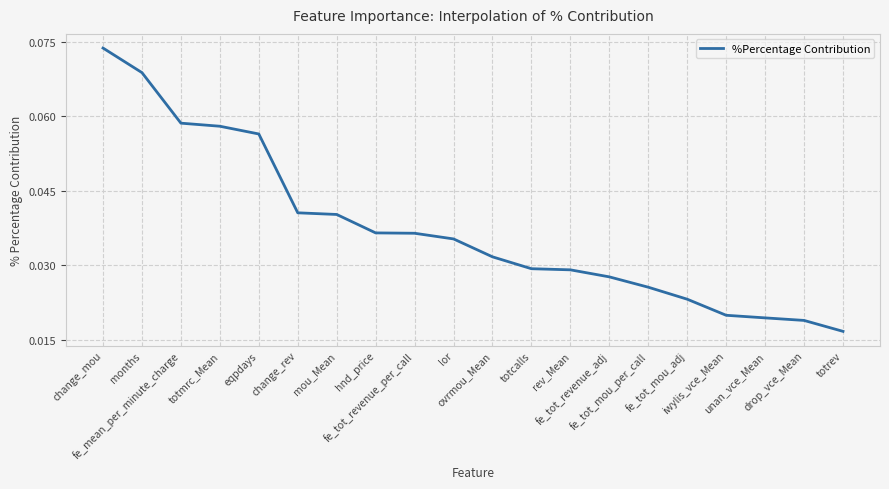

How many values are between 0 and 1?

20